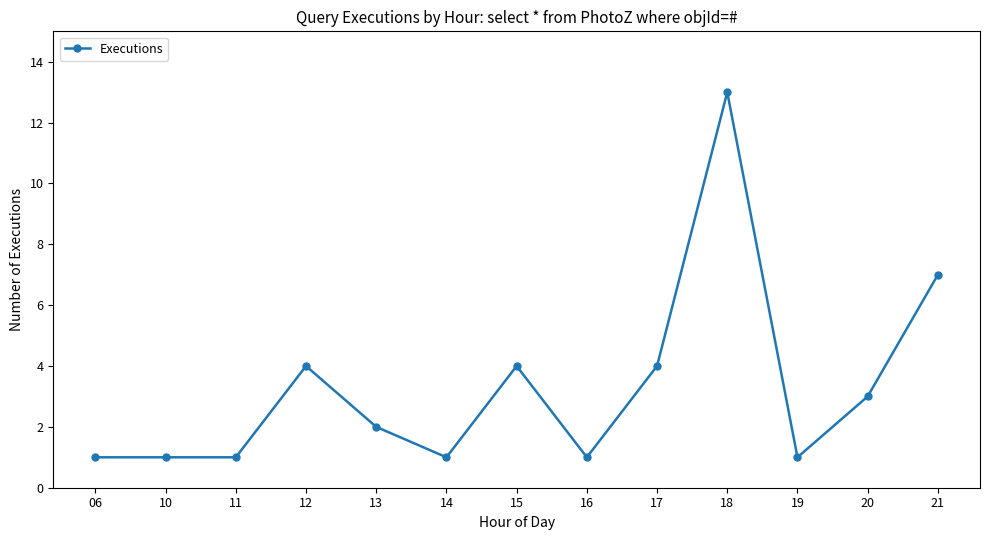

What value does the data have at 15, to the nearest 5?

5